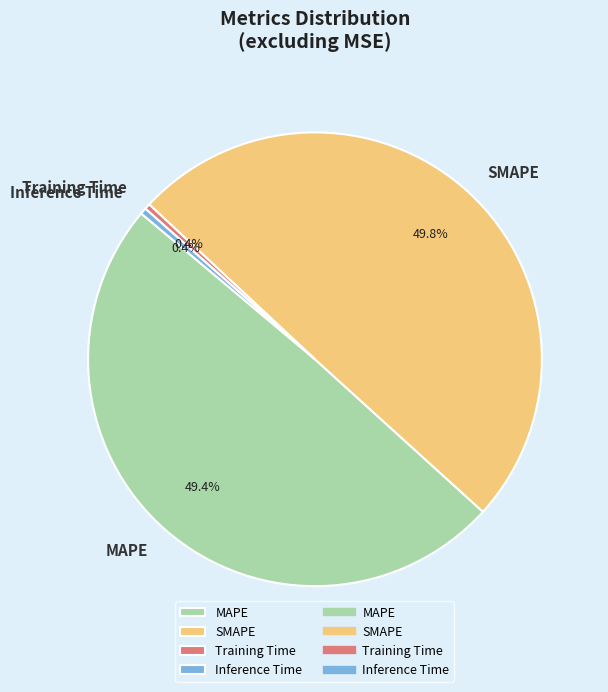

Which has a higher value, SMAPE or Training Time?

SMAPE